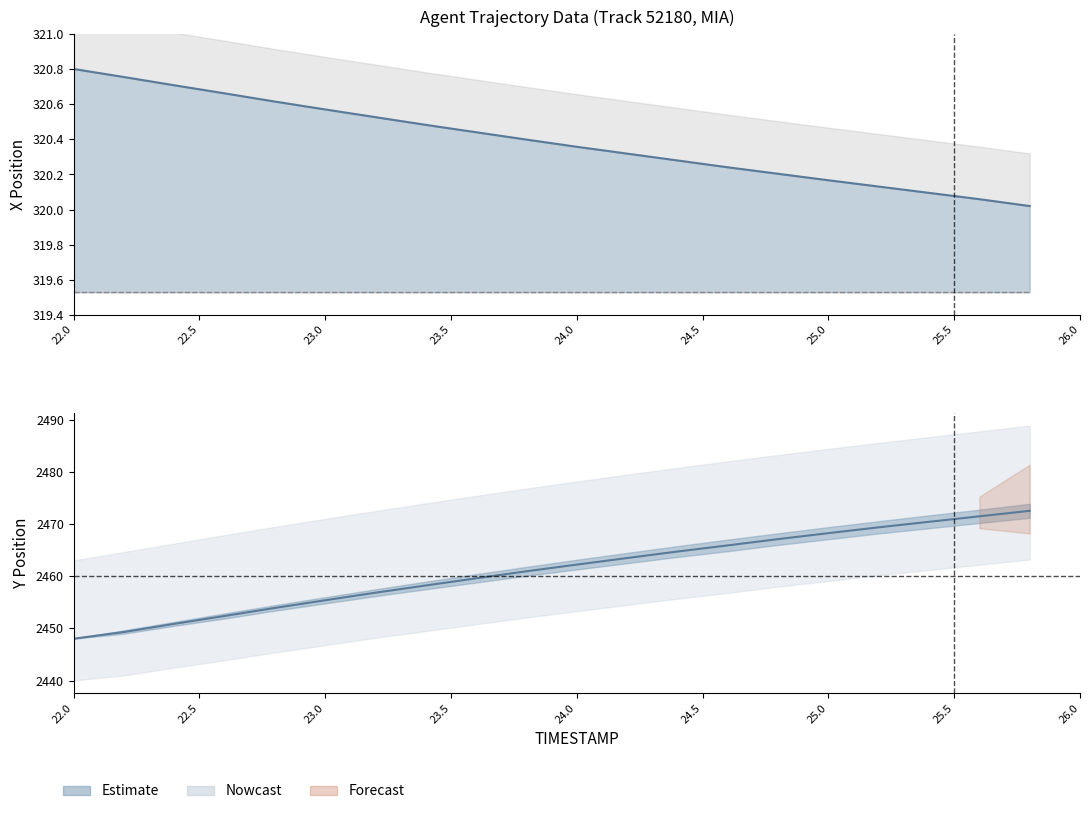

What is the spread (max minus min) of values at 24.0?

2141.9